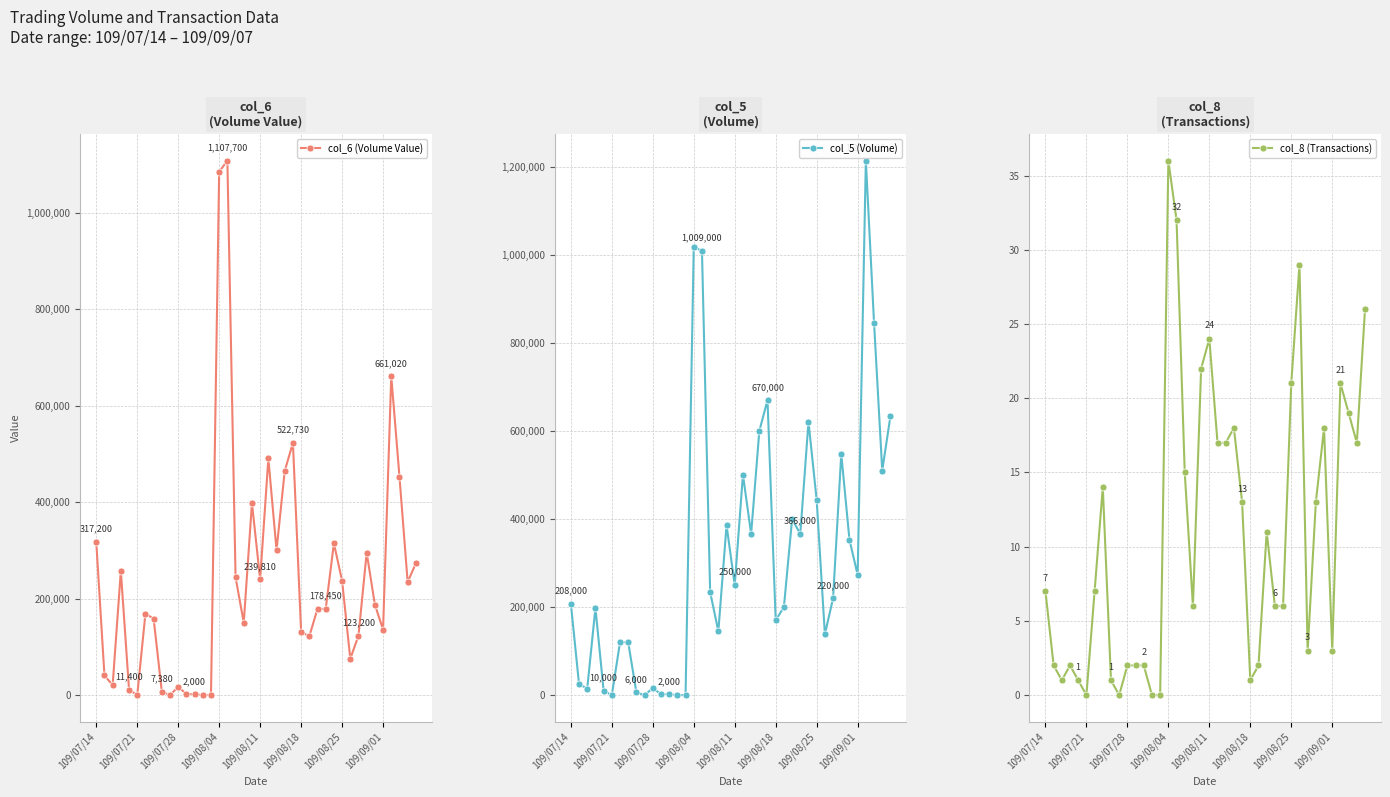

Reading left to right, transcribe all the data shown in this chart.

col_6 (Volume Value): 317200	41000	20700	257400	11400	0	168700	158710	7380	0	17420	2020	2000	0	0	1084680	1107700	244210	150230	398090	239810	490710	300320	464570	522730	130900	122000	178810	178450	314750	236710	75460	123200	295390	187580	135770	661020	452990	234600	272880
col_5 (Volume): 208000	25000	15000	198000	10000	0	120000	120000	6000	0	16000	2000	2000	0	0	1018000	1009000	234000	145000	386000	250000	501000	366000	600000	670000	170000	200000	400000	366000	621000	443000	138000	220000	548000	353000	273000	1214000	846000	510000	634000
col_8 (Transactions): 7	2	1	2	1	0	7	14	1	0	2	2	2	0	0	36	32	15	6	22	24	17	17	18	13	1	2	11	6	6	21	29	3	13	18	3	21	19	17	26